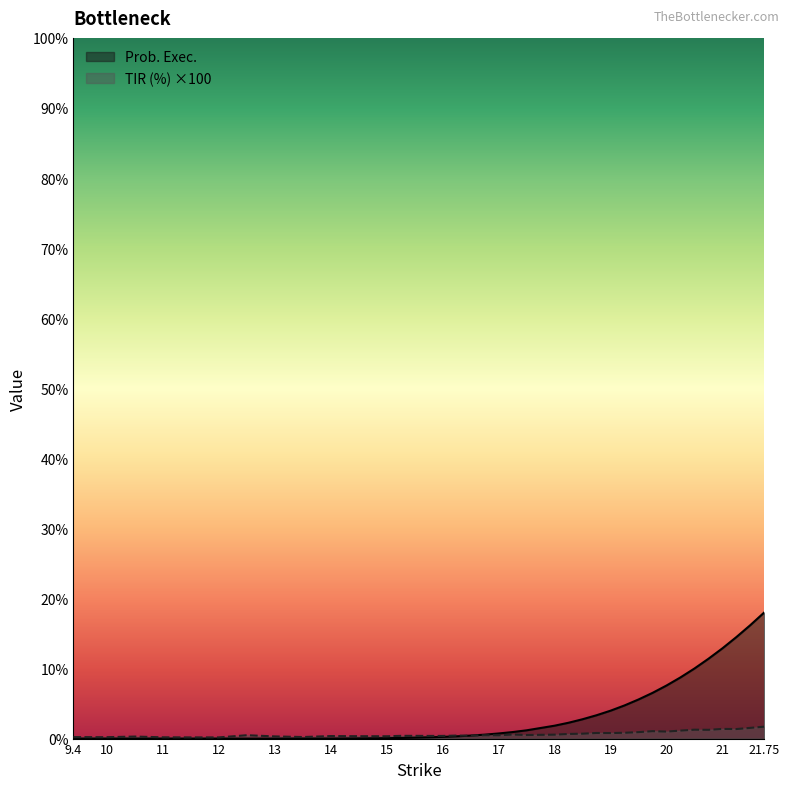

Reading left to right, list all the values displayed in this chart.

Prob. Exec.: 0.0	0.0	0.0	0.0	0.0	0.0	0.0	0.0	0.0	0.0	0.0	0.0	0.0	0.1	0.1	0.1	0.2	0.2	0.3	0.4	0.6	0.7	0.9	1.2	1.8	2.3	2.8	3.3	4.0	4.7	5.6	6.5	7.6	8.7	10.0	11.4	12.9	14.5	16.2	18.0
TIR (%): 0.2	0.2	0.2	0.2	0.3	0.2	0.2	0.2	0.5	0.3	0.2	0.4	0.3	0.3	0.4	0.4	0.4	0.4	0.4	0.4	0.5	0.5	0.6	0.5	0.6	0.7	0.7	0.8	0.8	0.8	0.9	1.1	1.0	1.1	1.3	1.2	1.4	1.4	1.5	1.7